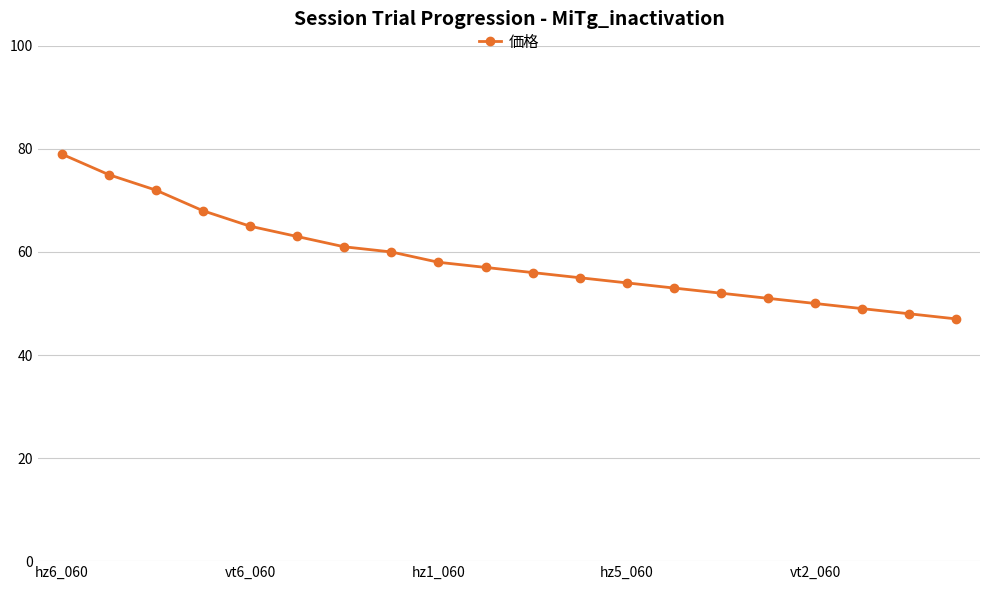

How many values are below 57?

10